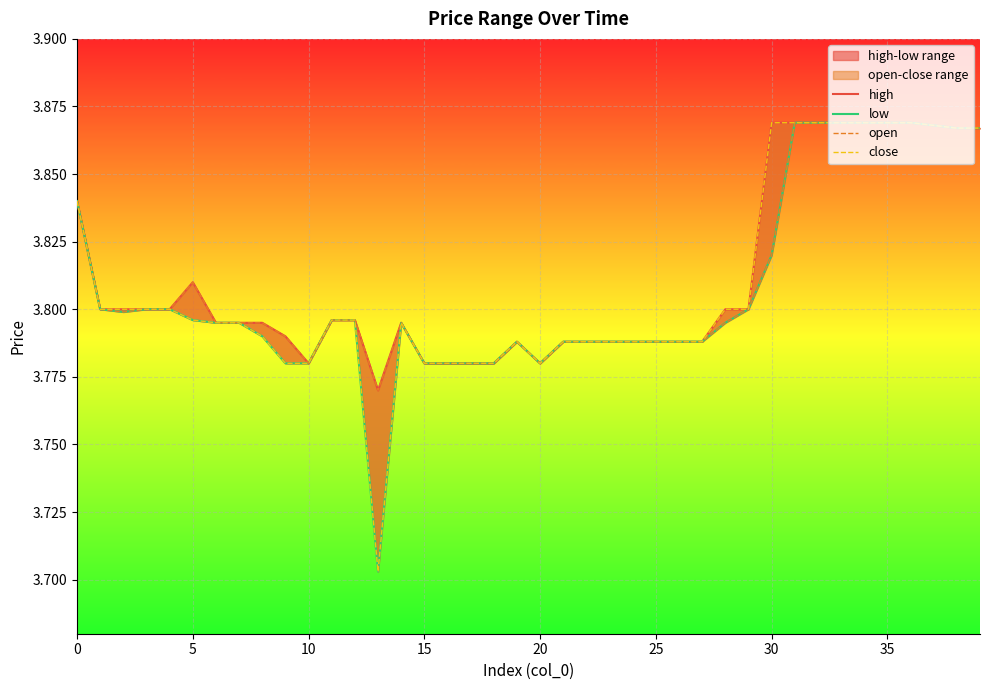

What is the label of the 21st point from the right?

19